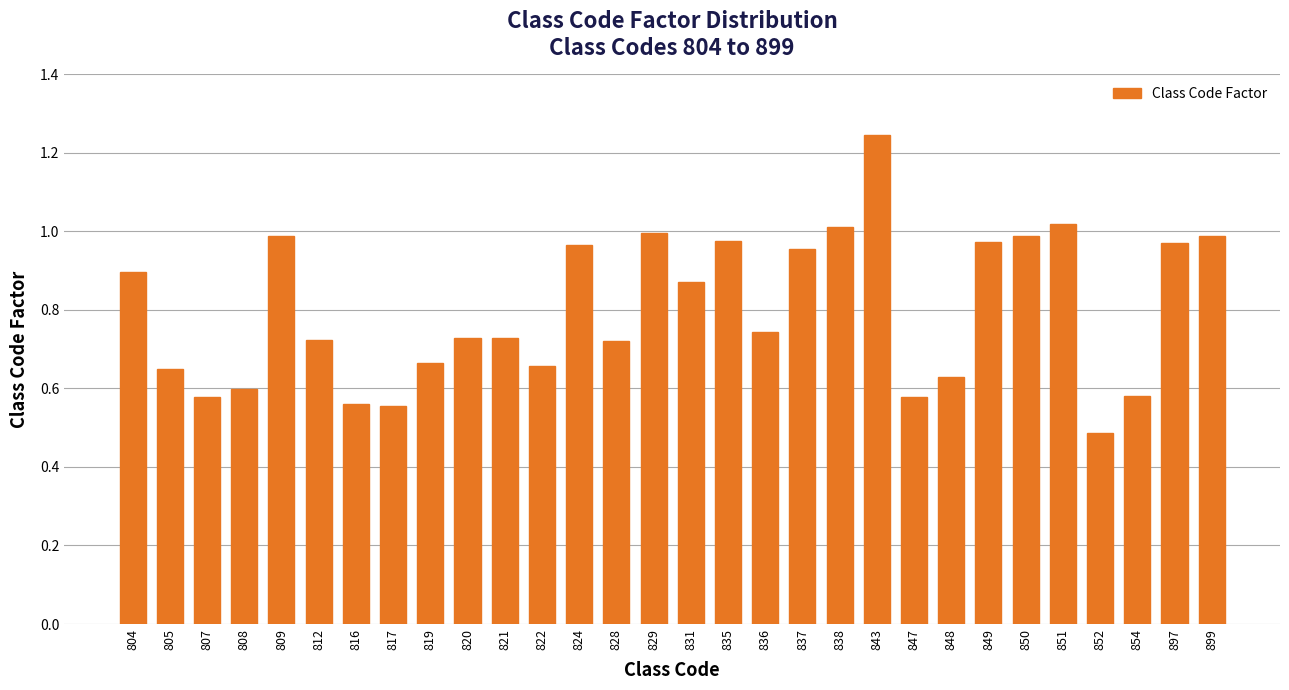

Which has a higher value, 838 or 854?

838